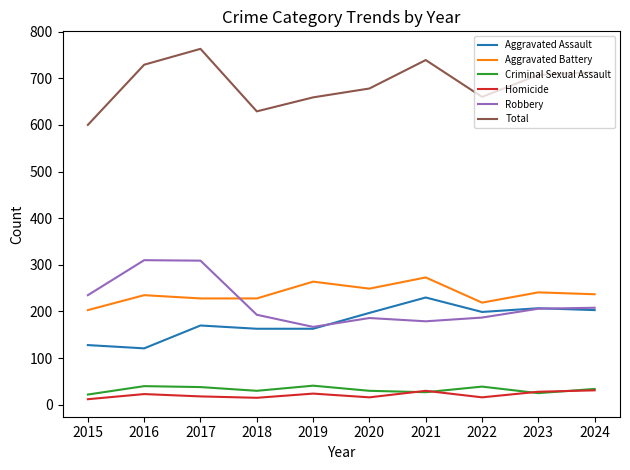

At which category does the chart reach its peak across all series?

2017